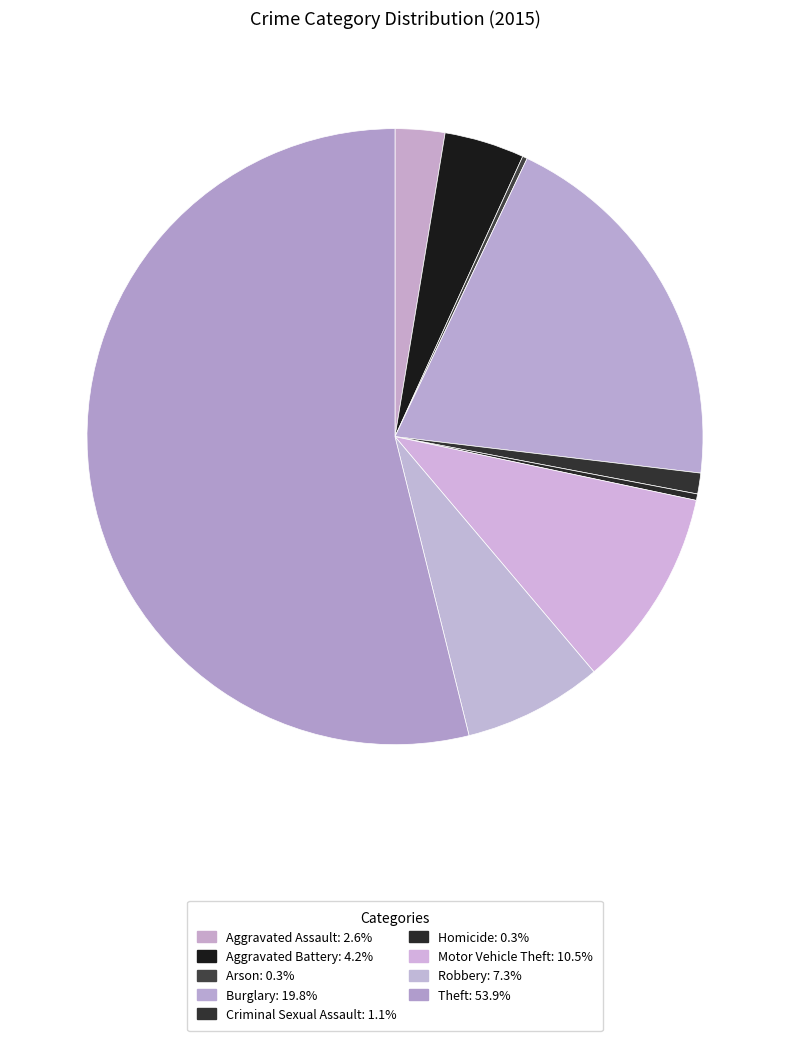

The Burglary slice represents 10% of the pie. True or false?

False